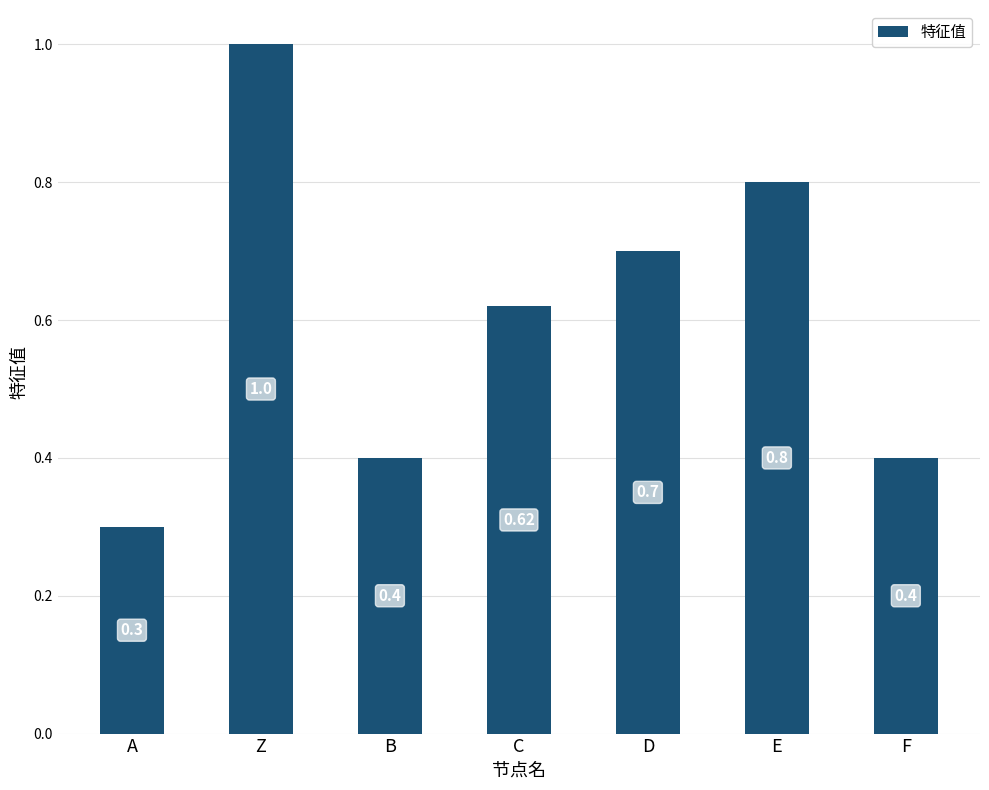

What is the difference between the second highest and minimum values?

0.5